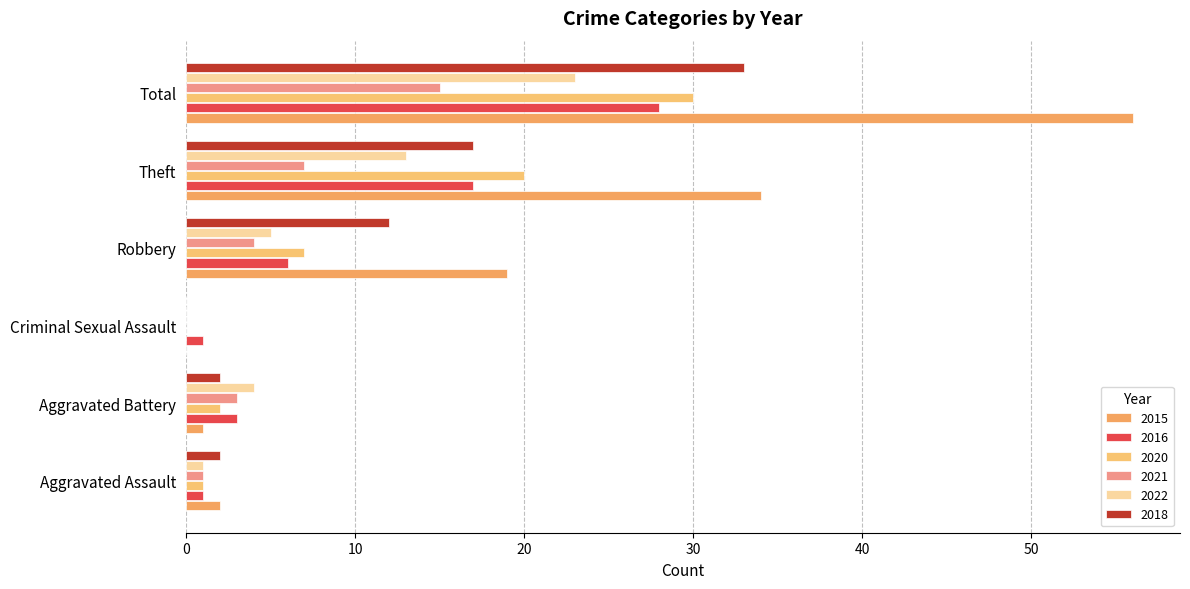

Reading left to right, list all the values displayed in this chart.

2015: Aggravated Assault=2	Aggravated Battery=1	Criminal Sexual Assault=0	Robbery=19	Theft=34	Total=56
2016: Aggravated Assault=1	Aggravated Battery=3	Criminal Sexual Assault=1	Robbery=6	Theft=17	Total=28
2020: Aggravated Assault=1	Aggravated Battery=2	Criminal Sexual Assault=0	Robbery=7	Theft=20	Total=30
2021: Aggravated Assault=1	Aggravated Battery=3	Criminal Sexual Assault=0	Robbery=4	Theft=7	Total=15
2022: Aggravated Assault=1	Aggravated Battery=4	Criminal Sexual Assault=0	Robbery=5	Theft=13	Total=23
2018: Aggravated Assault=2	Aggravated Battery=2	Criminal Sexual Assault=0	Robbery=12	Theft=17	Total=33